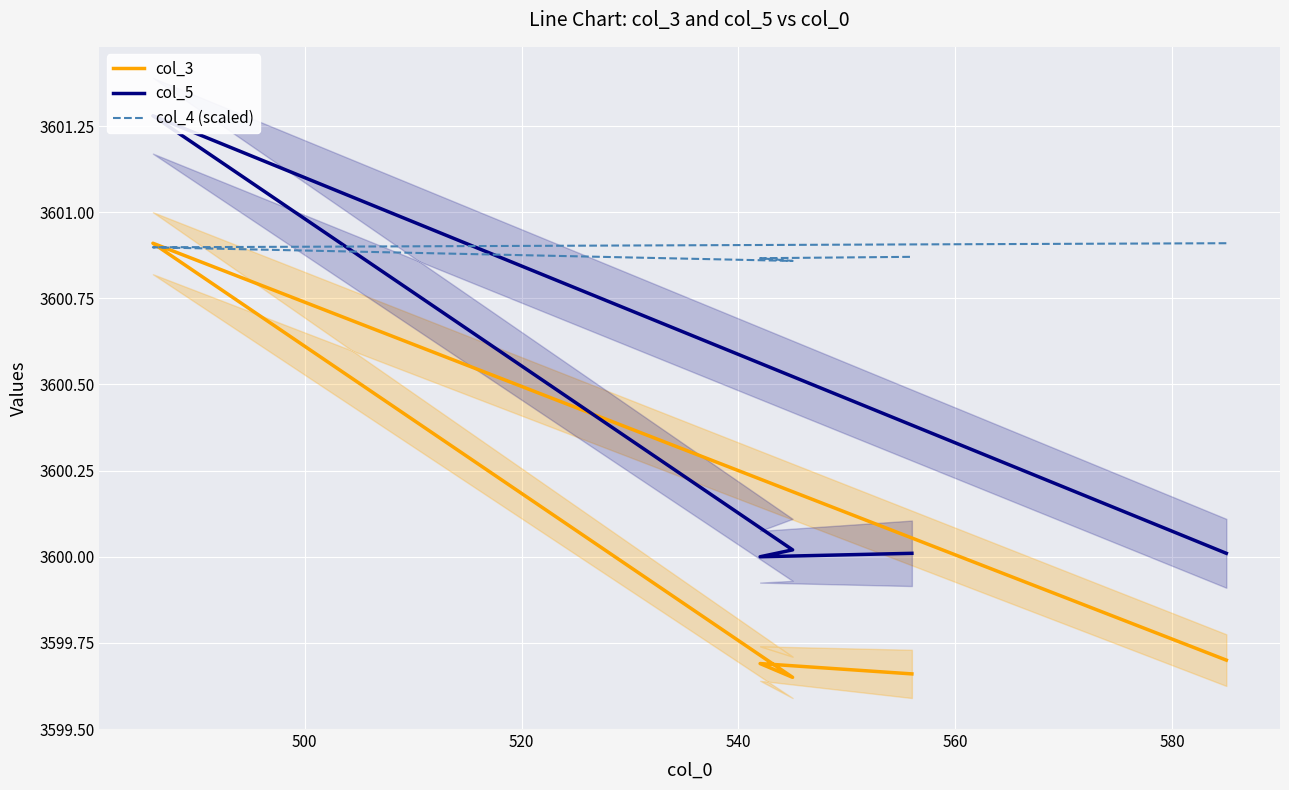

Is it true that col_4 (scaled) equals 6452.0 at 500?

False